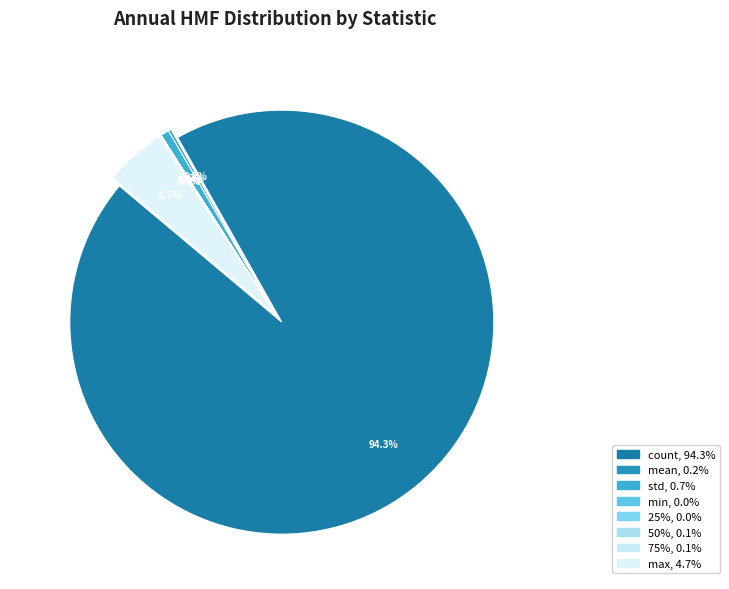

Is std the majority of the pie?

No